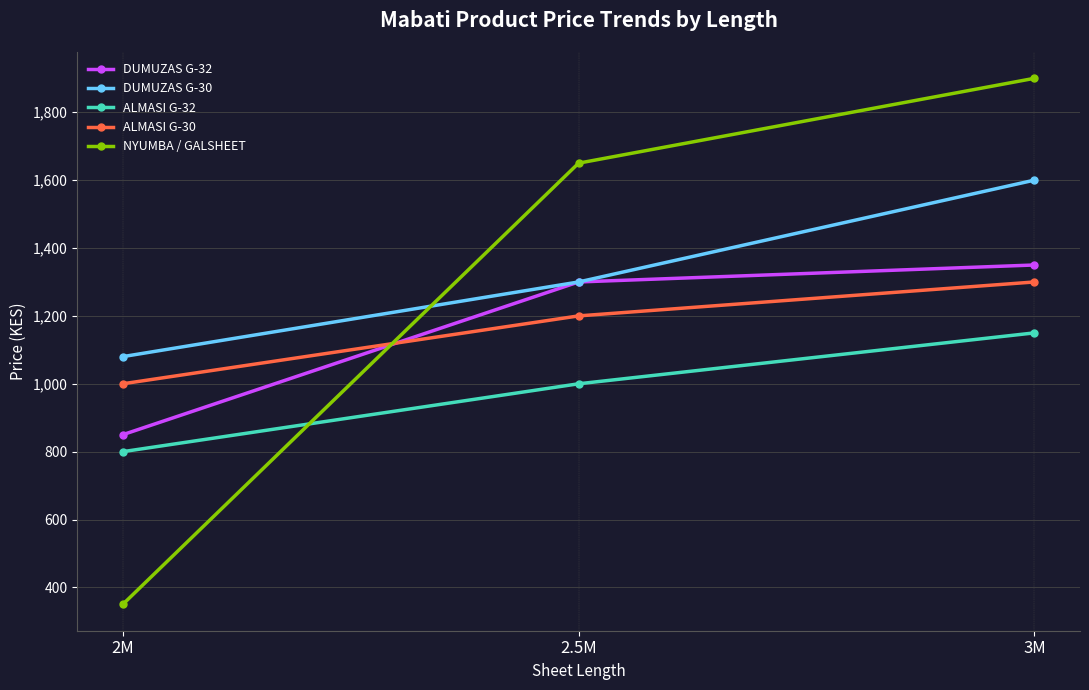

How many series are shown in this chart?

5